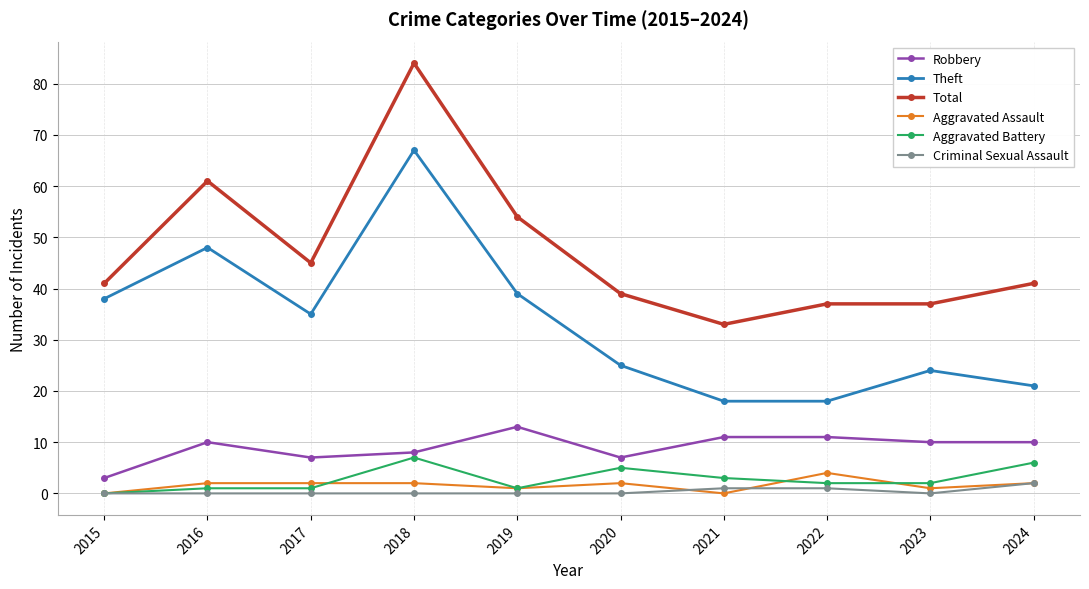

How many data points does each series have?

10